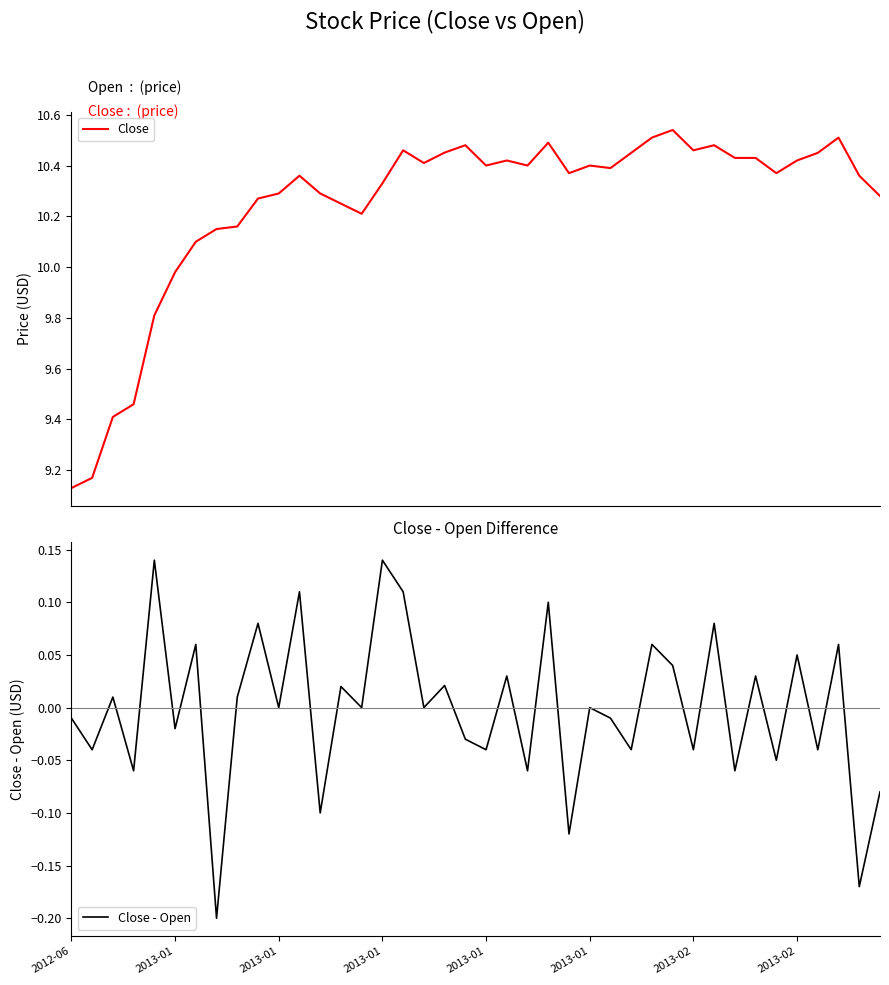

Which series has the widest spread of values?

Close